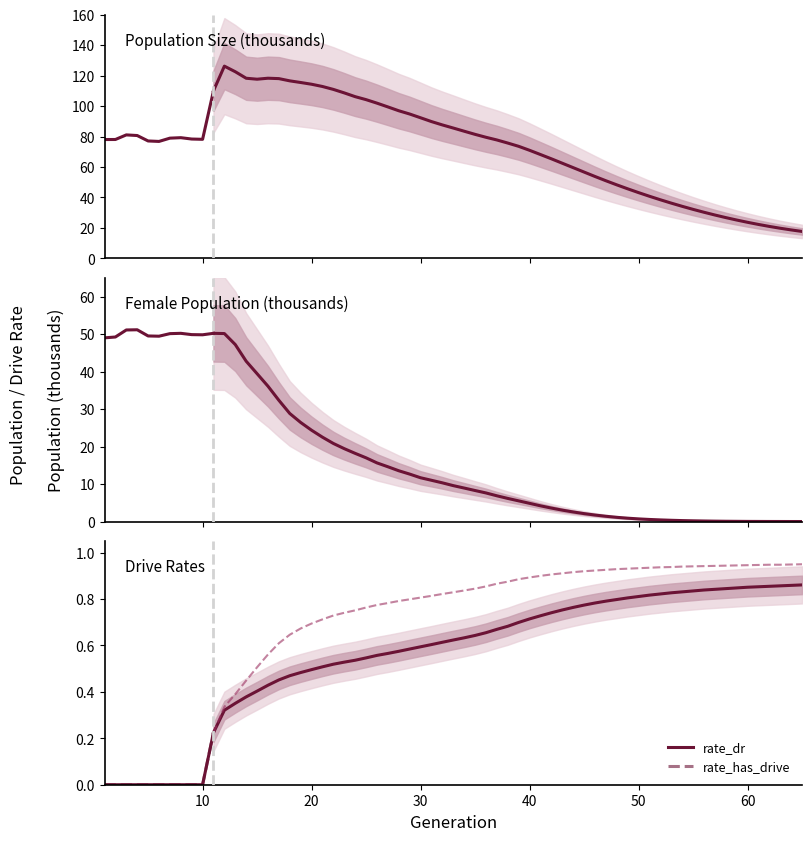

What is the spread (max minus min) of values at 10?

78.1